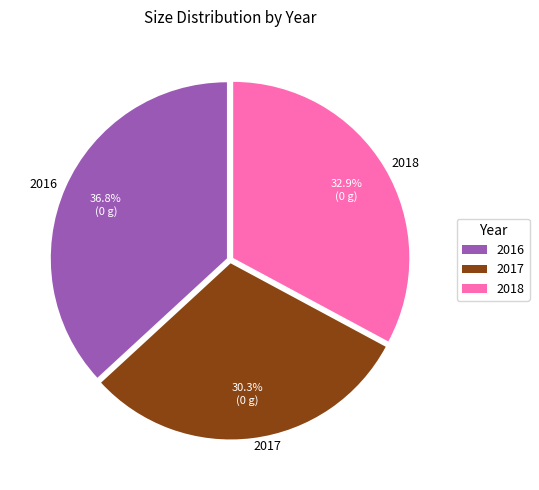

What percentage is the 2018 slice, to the nearest percent?

33%